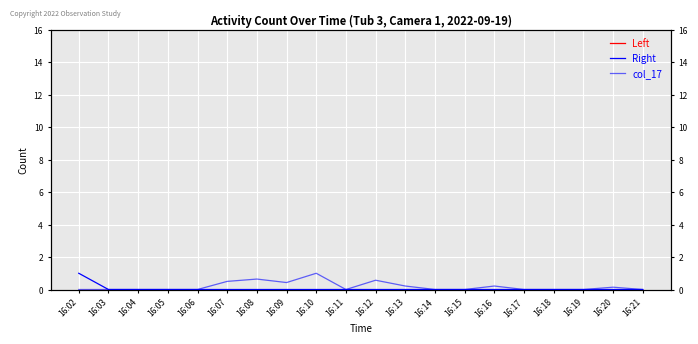

True or false: Right has more than 0 interior local peaks.

False